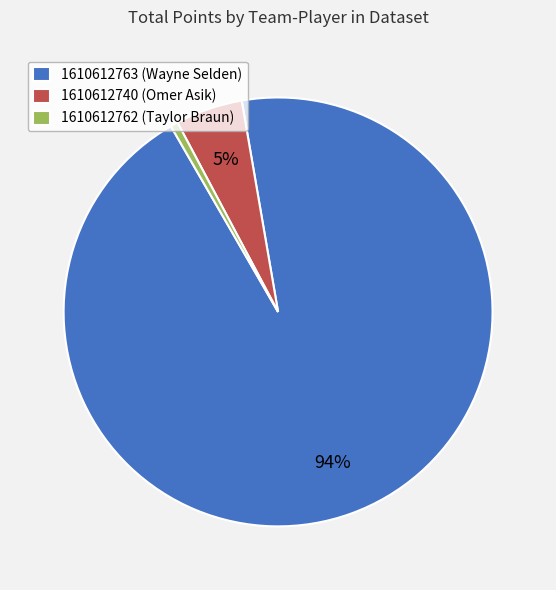

Which slice represents more than half of the pie?

1610612763 (Wayne Selden)